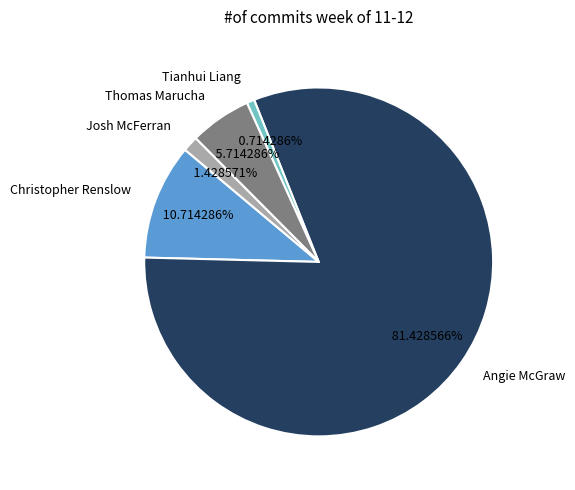

Count the number of slices in the pie.

5